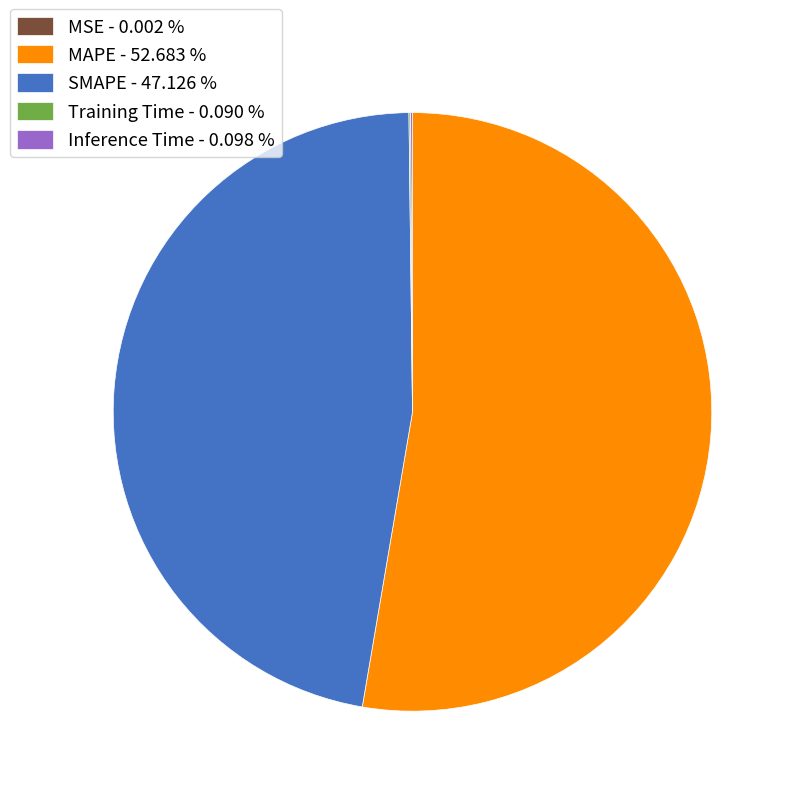

Does MAPE - 52.683 % represent more than half of the total?

Yes